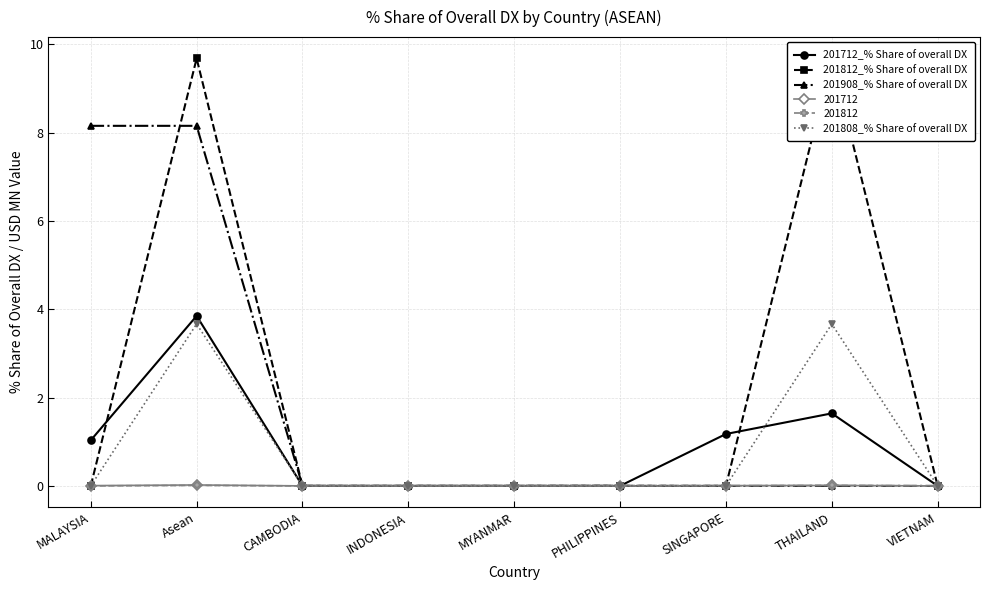

What is the maximum value shown in the chart?

9.7